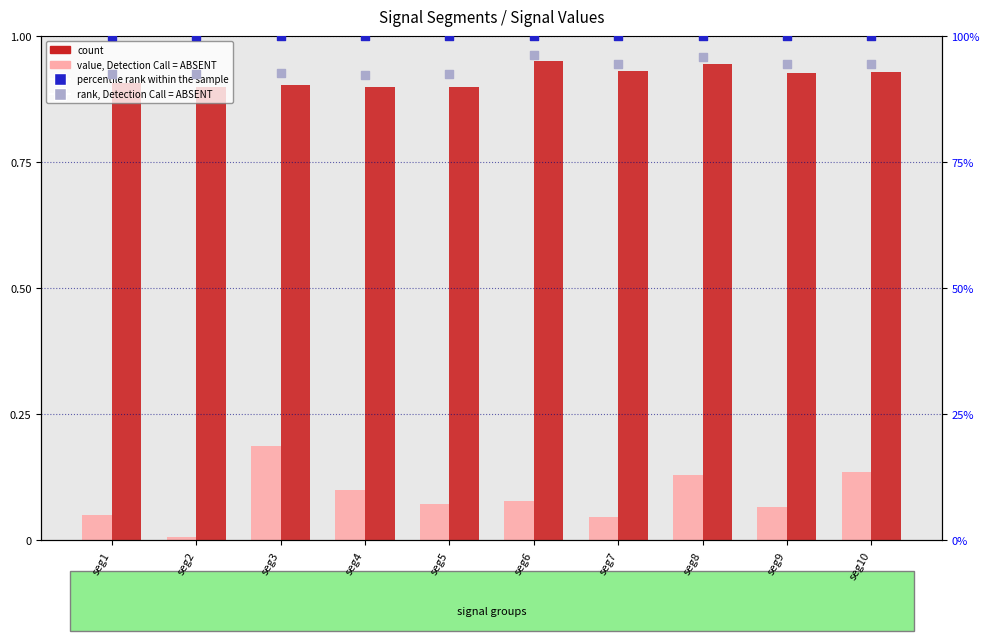

At how many categories does at least one series exceed 35?

10